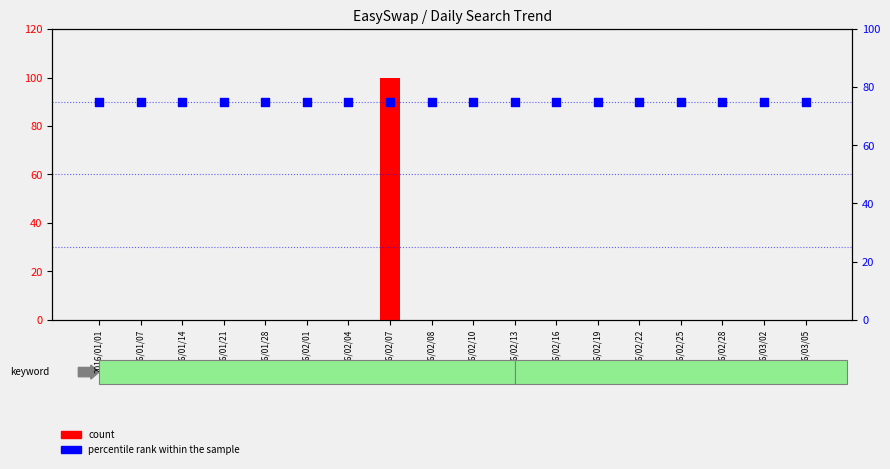

What are all the series names shown in the legend?

count, percentile rank within the sample